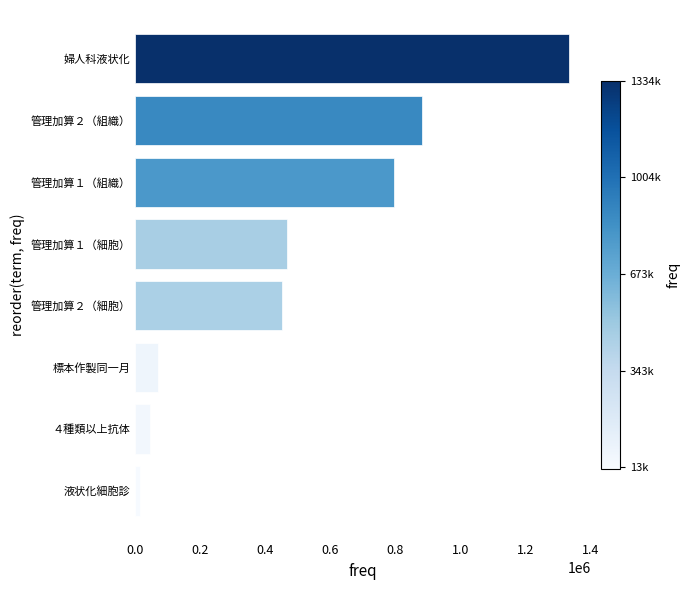

Reading bottom to top, transcribe all the data shown in this chart.

13923	45286	68491	450326	467101	795899	882504	1334066